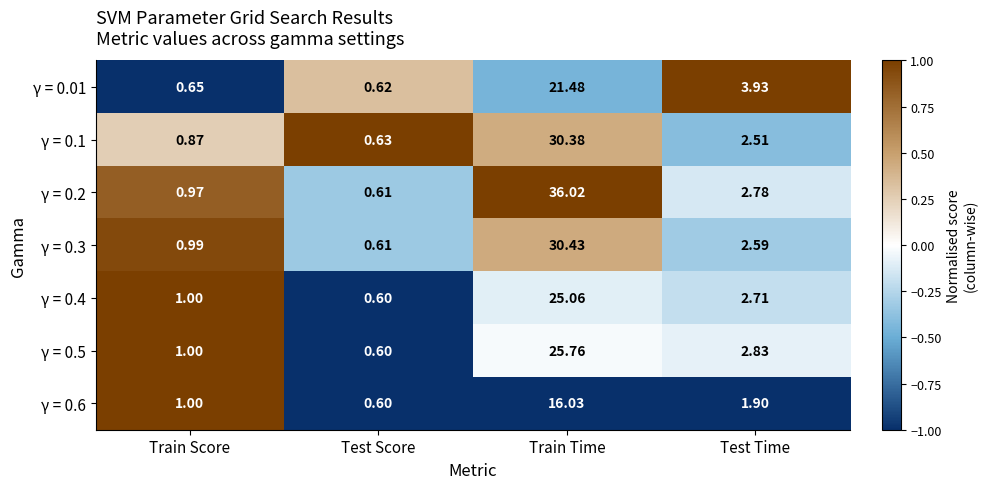

At Train Time, list the series in order from largest to smallest.

γ = 0.2, γ = 0.3, γ = 0.1, γ = 0.5, γ = 0.4, γ = 0.01, γ = 0.6